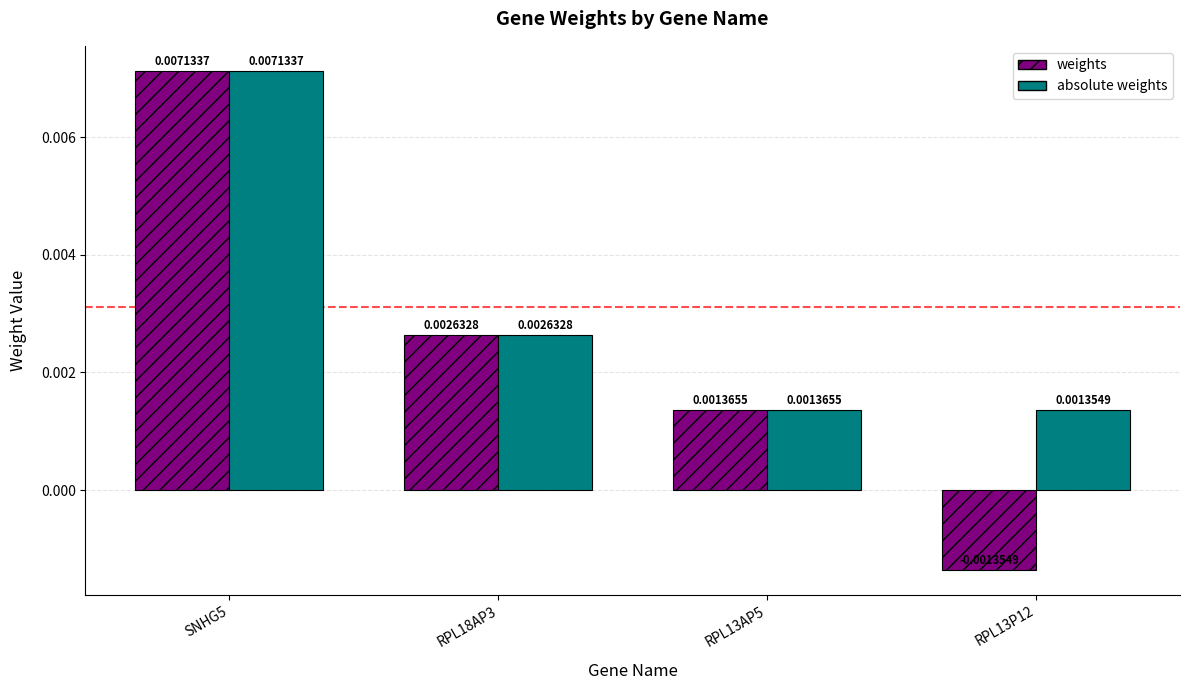

Which series has the widest spread of values?

weights